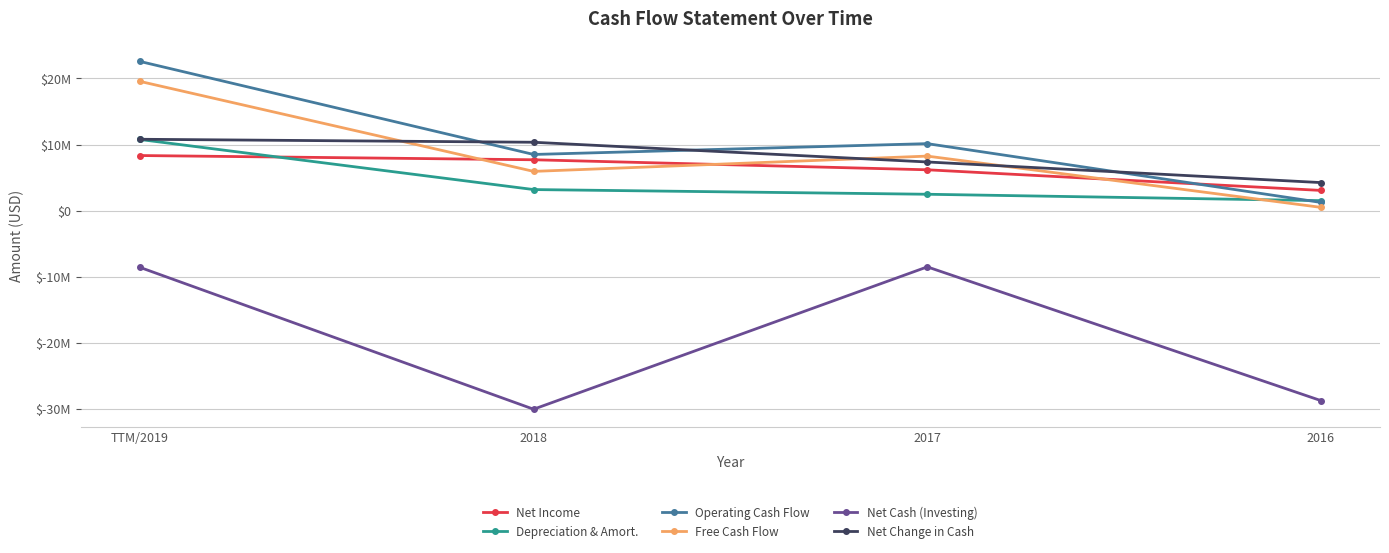

What are all the series names shown in the legend?

Net Income, Depreciation & Amort., Operating Cash Flow, Free Cash Flow, Net Cash (Investing), Net Change in Cash